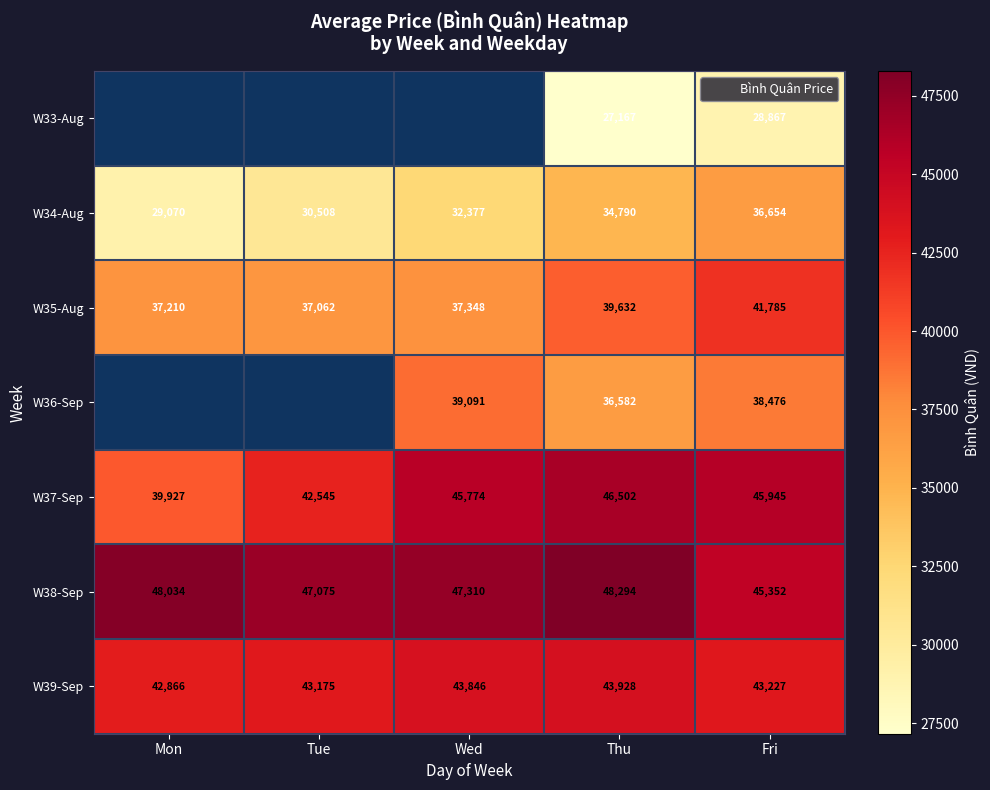

At which category is the sum across all series the highest?

Fri